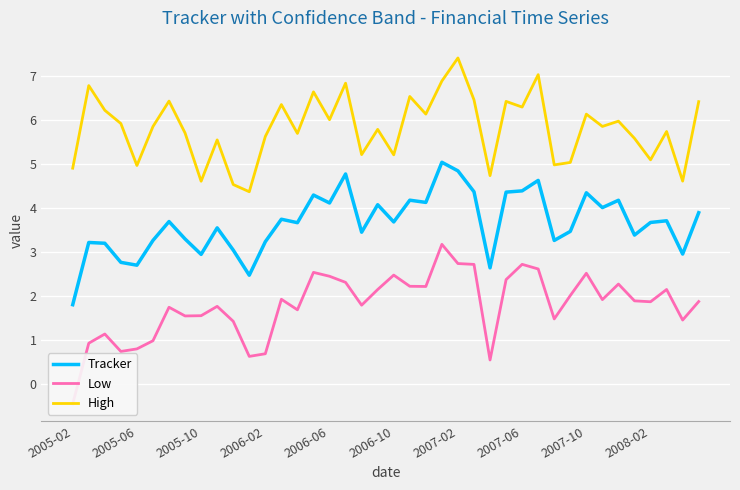

What are all the series names shown in the legend?

Tracker, Low, High